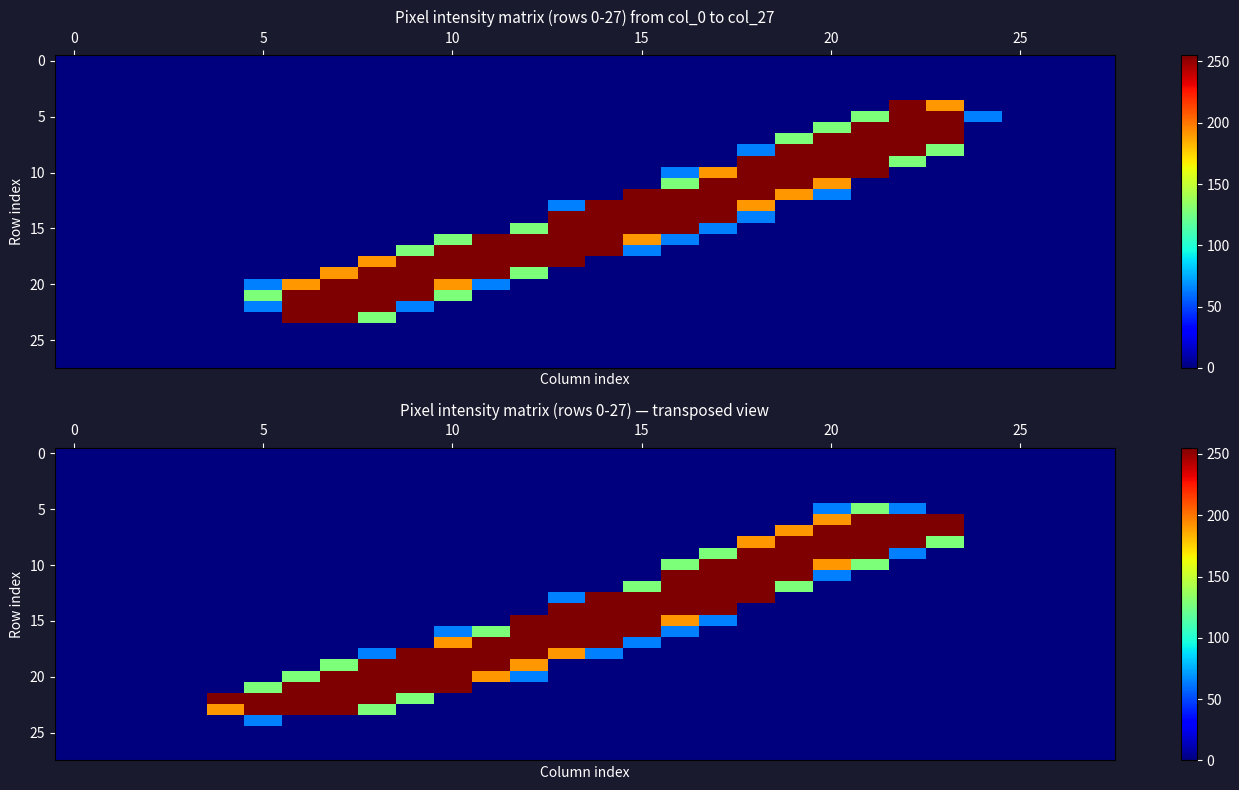

What is the sum of all 15 values?

1275